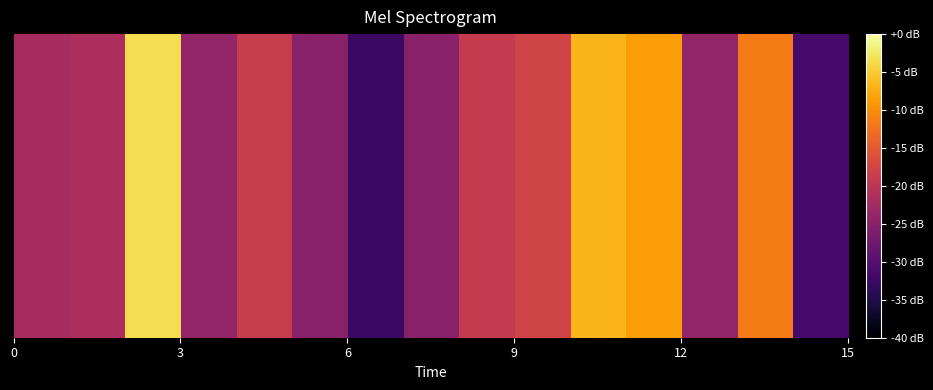

Reading left to right, transcribe all the data shown in this chart.

77.9	78.4	96.7	75.8	81.2	74.8	67.2	74.8	80.9	82.3	93.3	91.4	75.8	88.4	68.3